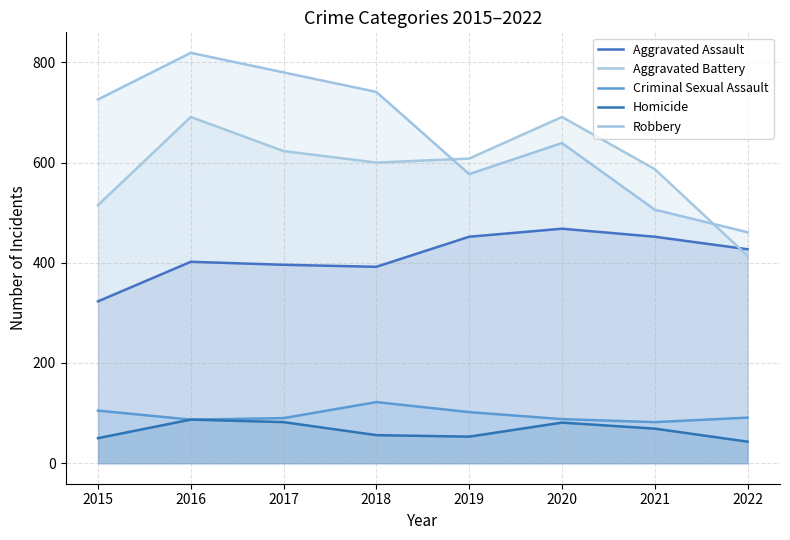

What is the minimum value for Criminal Sexual Assault?

82